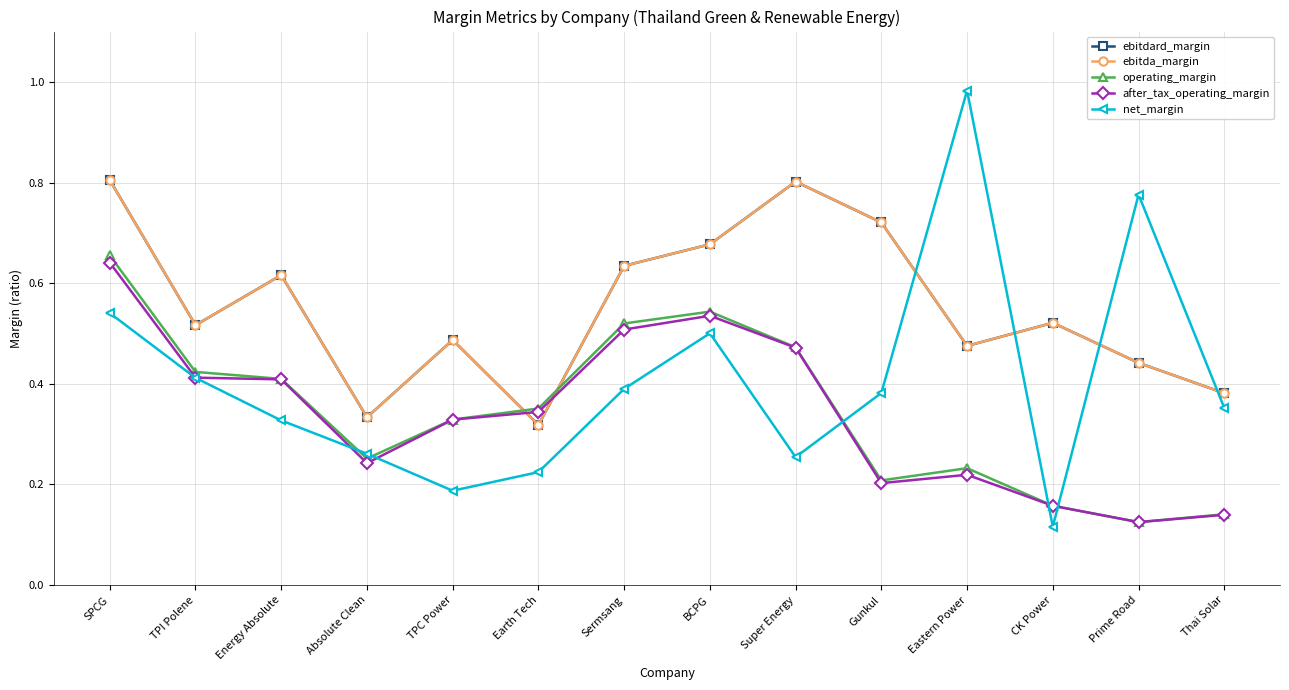

What is the smallest value displayed?

0.1